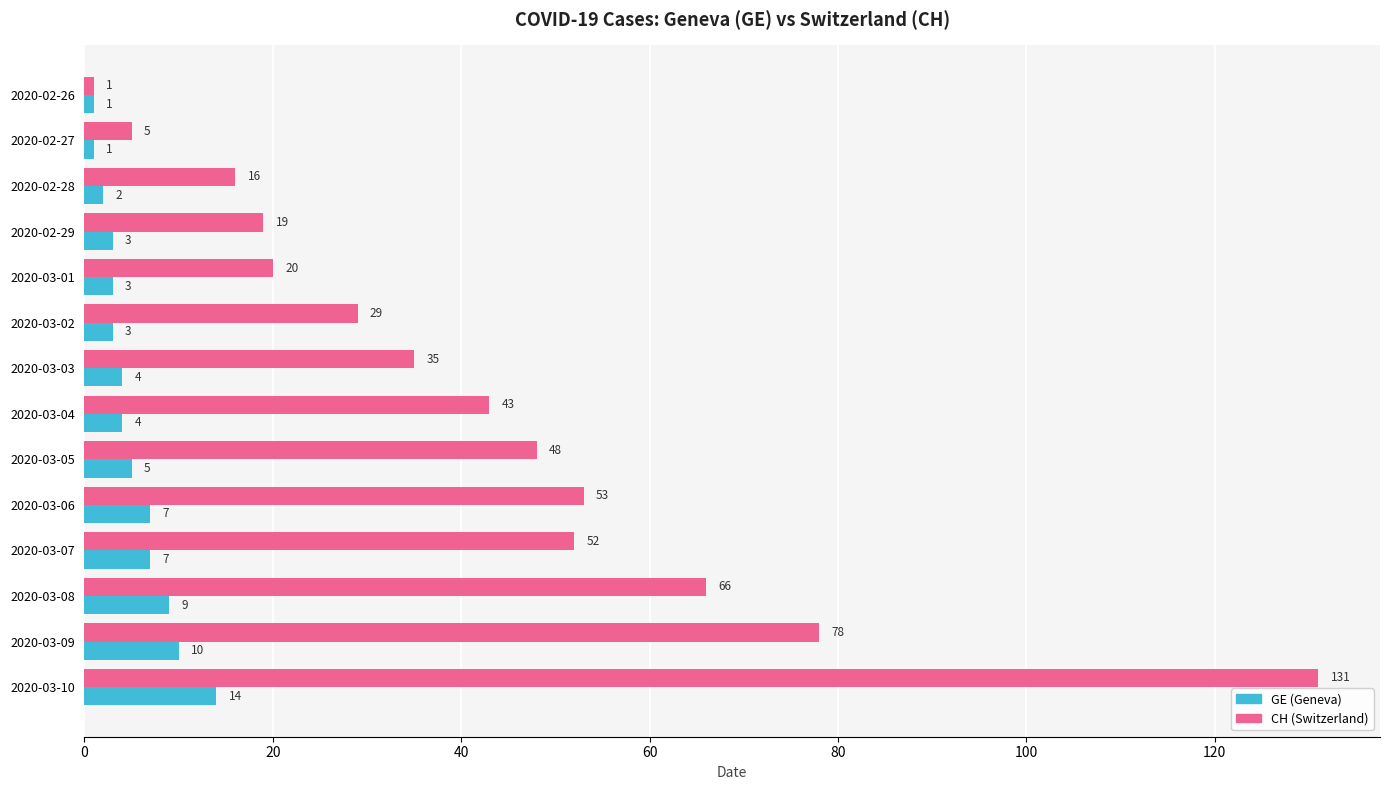

What value does the CH (Switzerland) series have at 2020-03-04, to the nearest 50?

50